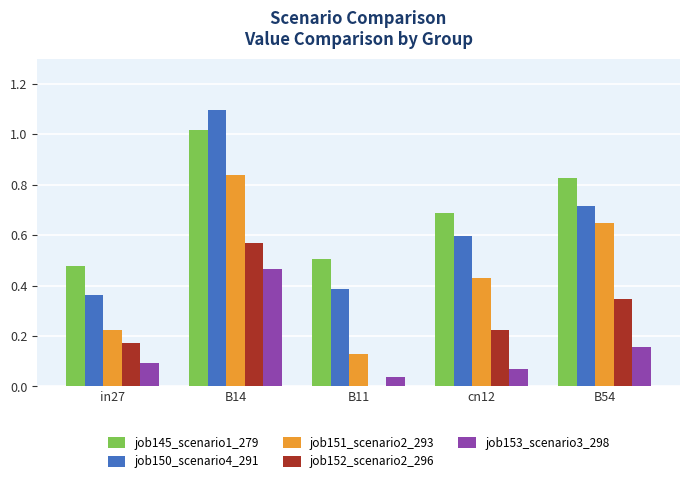

Is it true that job153_scenario3_298 equals 0.0 at B11?

True